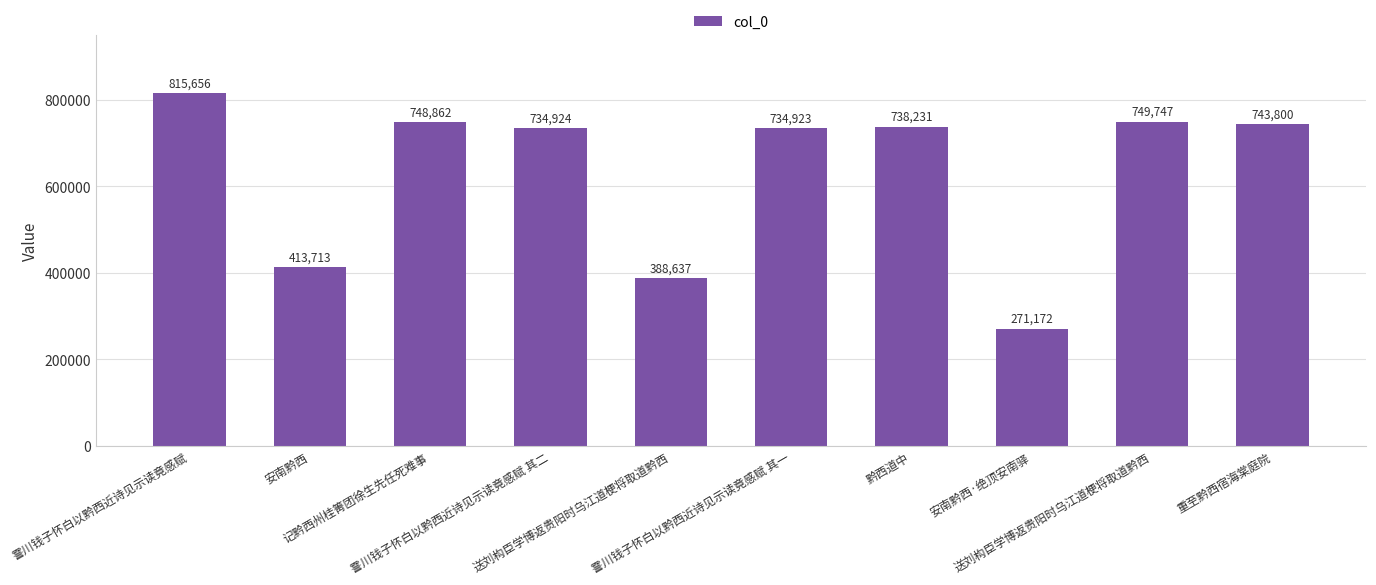

Reading left to right, transcribe all the data shown in this chart.

霅川钱子怀白以黔西近诗见示读竟感赋=815656	安南黔西=413713	记黔西州桂箐团徐生先任死难事=748862	霅川钱子怀白以黔西近诗见示读竟感赋 其二=734924	送刘构臣学博返贵阳时乌江道梗将取道黔西=388637	霅川钱子怀白以黔西近诗见示读竟感赋 其一=734923	黔西道中=738231	安南黔西·绝顶安南驿=271172	送刘构臣学博返贵阳时乌江道梗将取道黔西=749747	重至黔西宿海棠庭院=743800